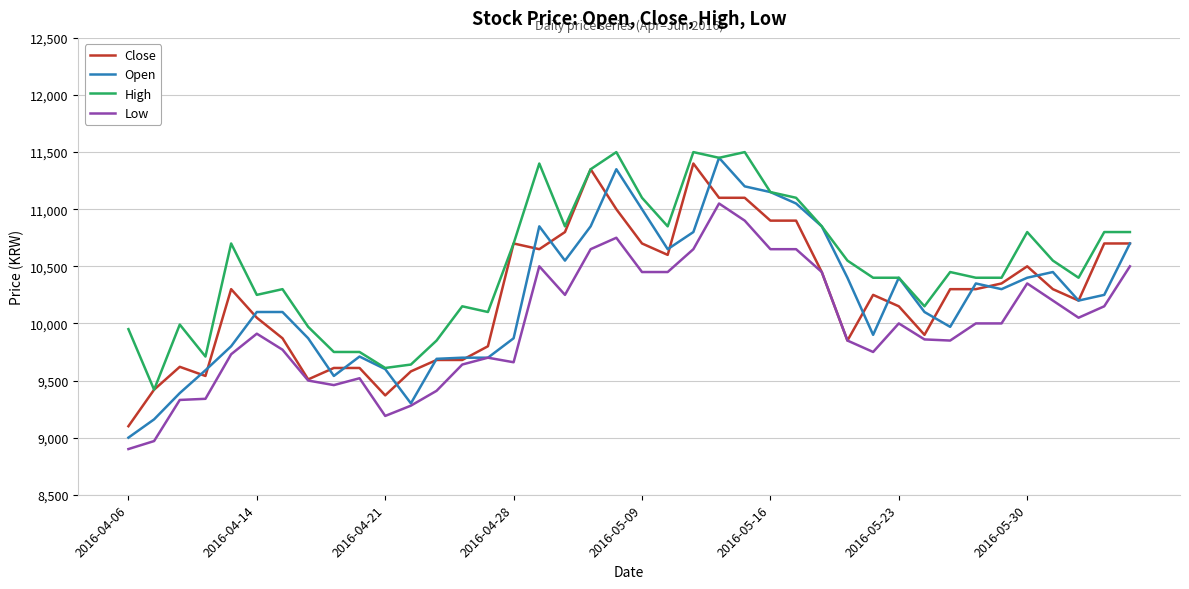

True or false: Low and High intersect in this chart.

False